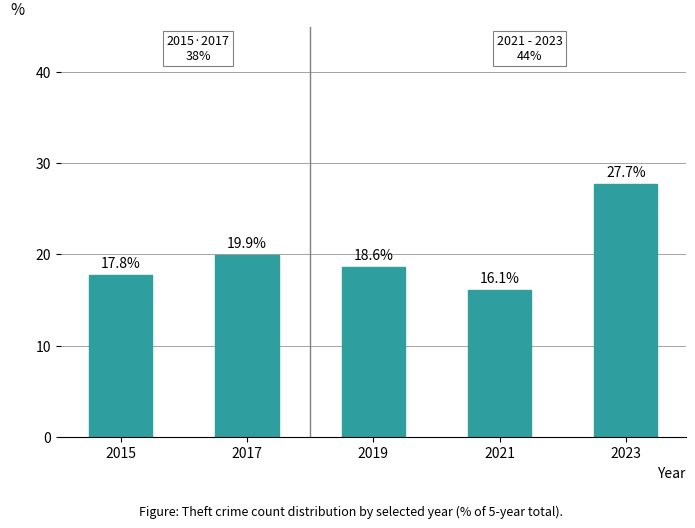

What is the ratio of the value at 2019 to the value at 2017?

0.9